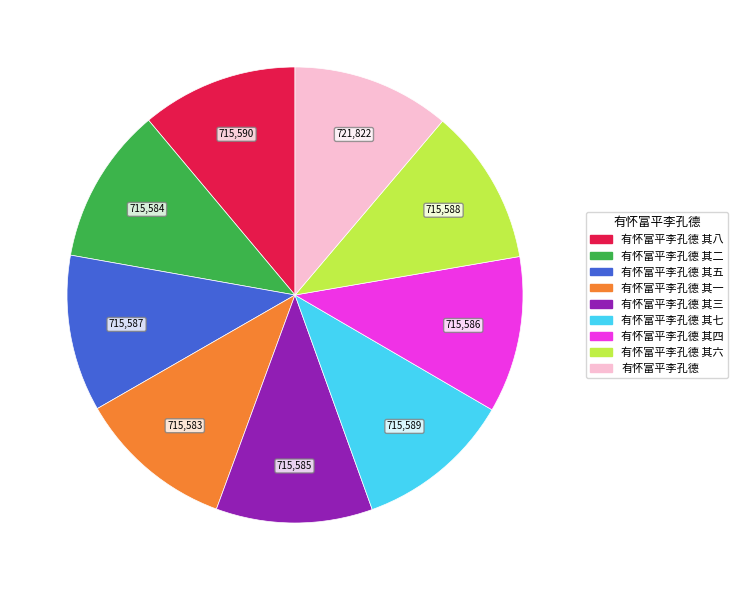

Does any single category account for the majority?

No